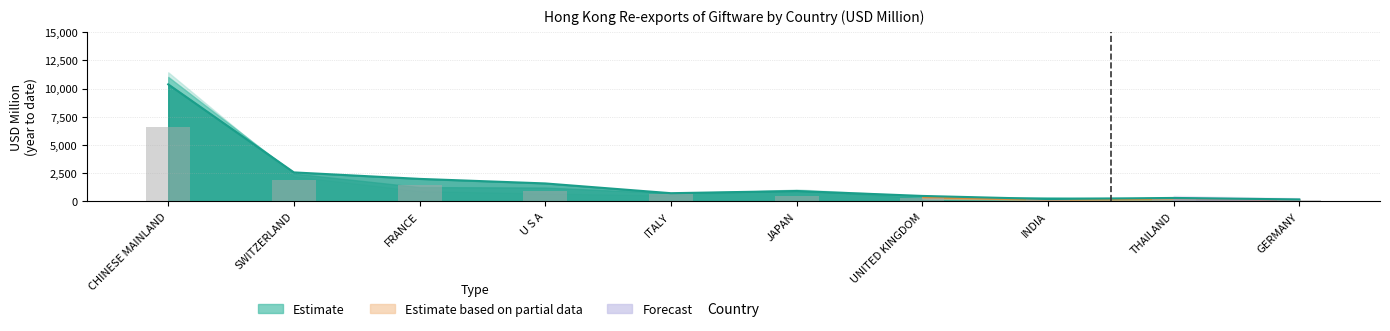

Which series has the largest total across all categories?

Estimate line